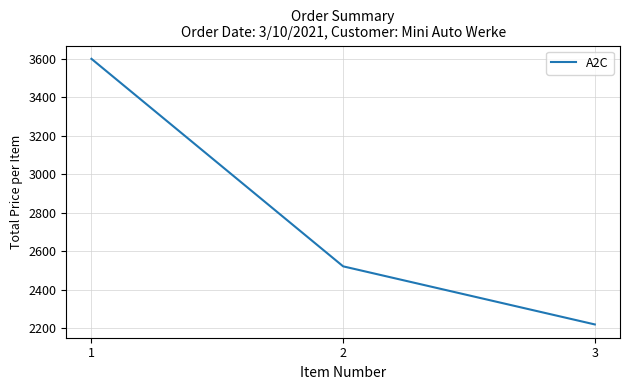

Where does the data first go above 2520?

1